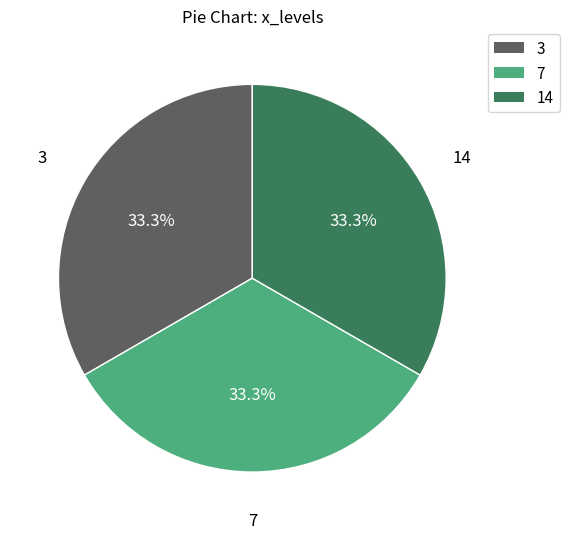

Is there a majority slice in this chart?

No